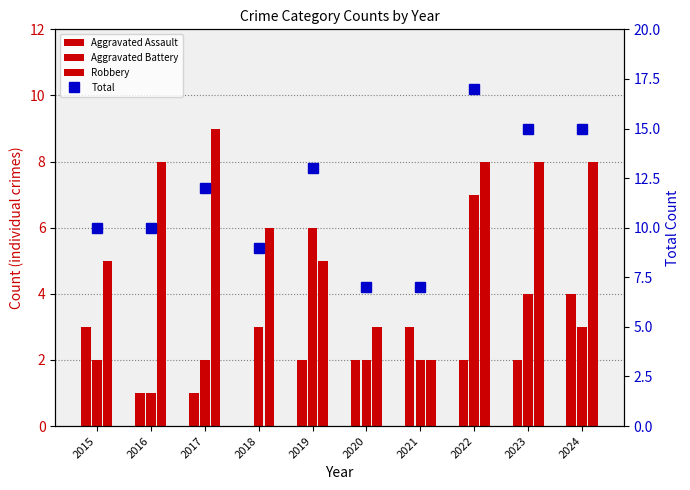

Which category has the highest value in the Aggravated Assault series?

2024